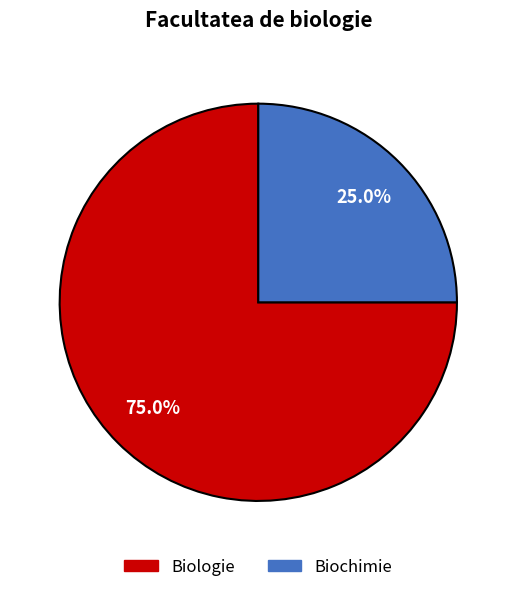

To the nearest percent, what percentage of the pie is Biochimie?

25%